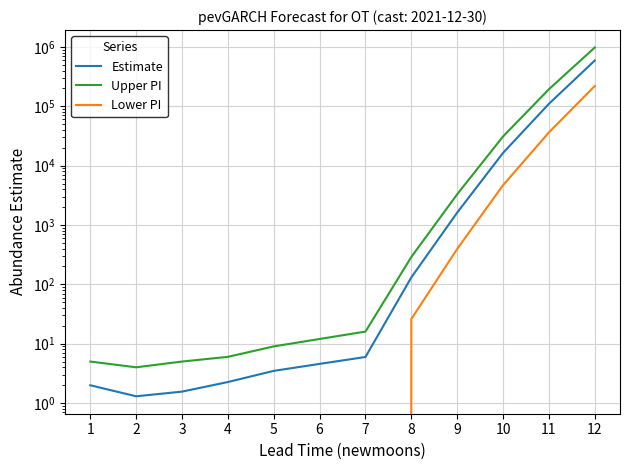

What is the approximate value of Upper PI at 11?

193657.0